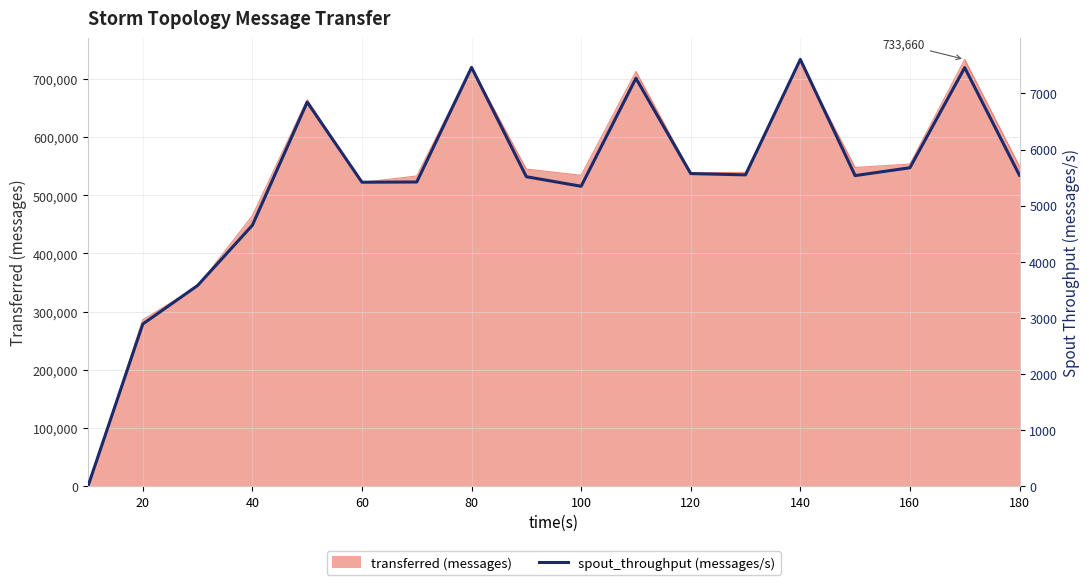

Reading right to left, what are all the values shown in this chart?

5540	7459	5675	5535	7606	5548	5571	7270	5345	5515	7464	5421	5417	6844	4650	3576	2890	0